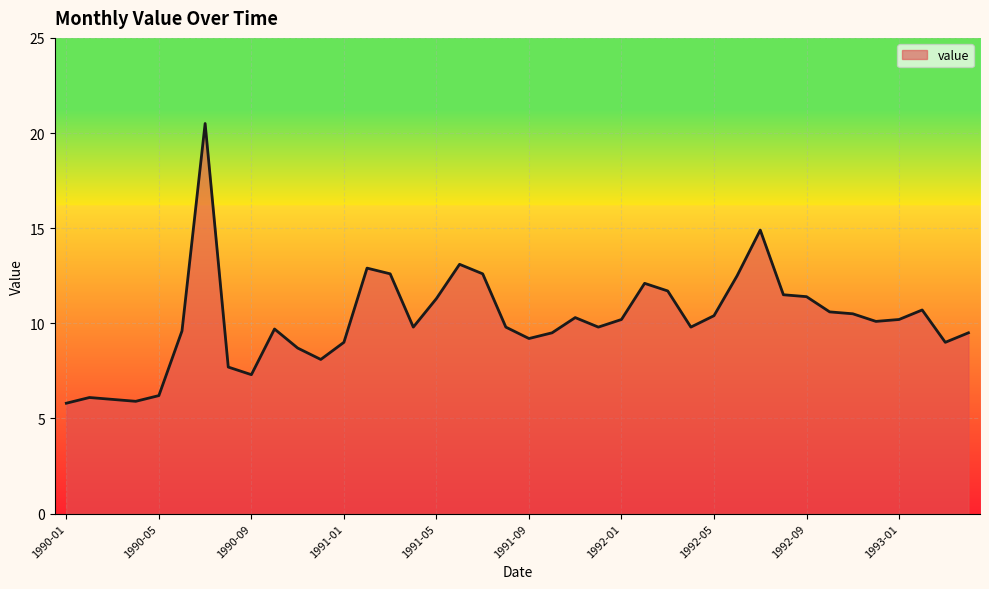

What is the difference between the maximum and minimum values?

14.7